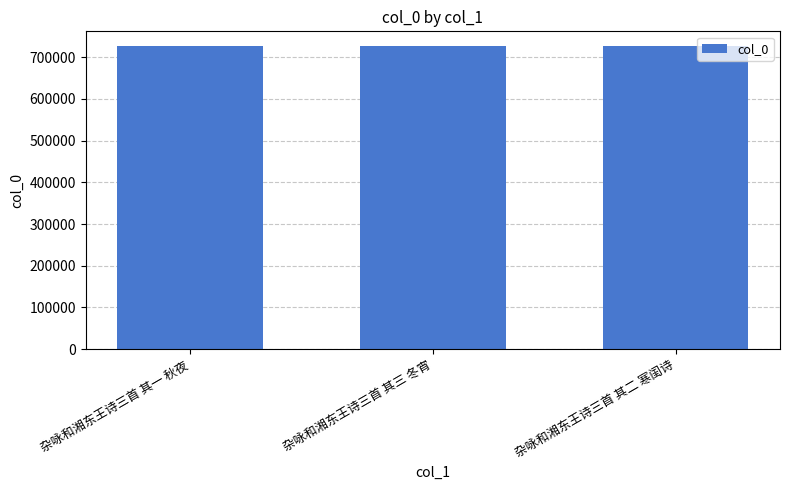

What is the ratio of the value at 杂咏和湘东王诗三首 其一 秋夜 to the value at 杂咏和湘东王诗三首 其二 寒闺诗?

1.0